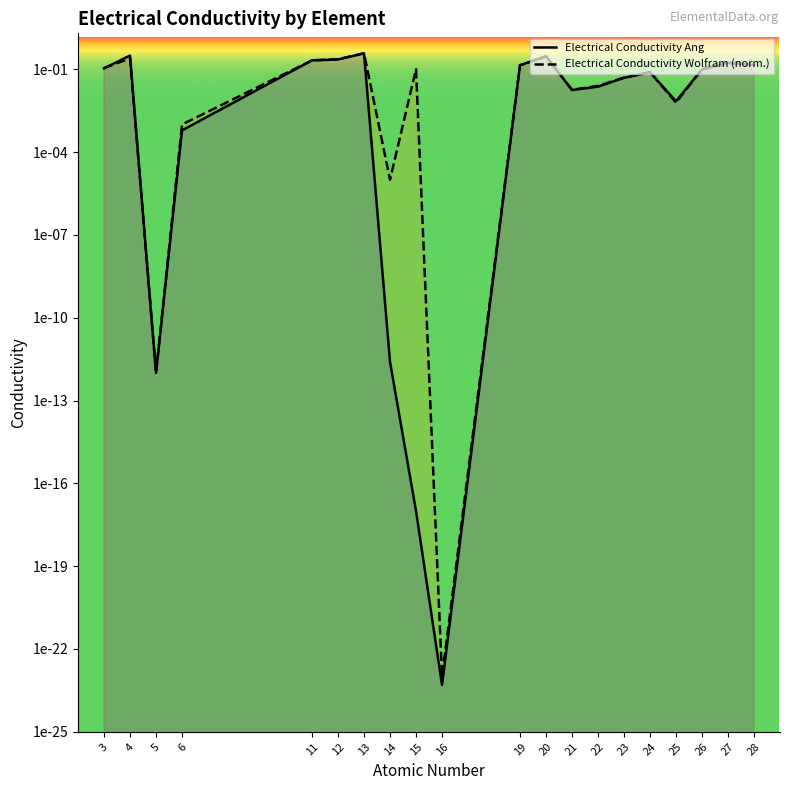

True or false: Electrical Conductivity Wolfram and Electrical Conductivity Ang intersect in this chart.

True